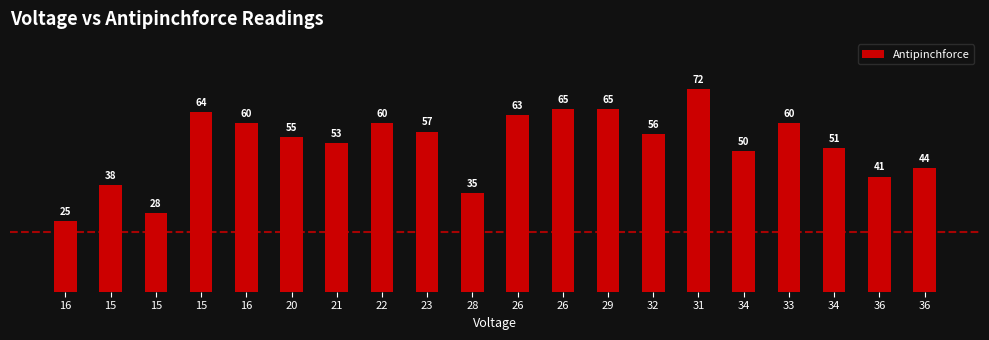

What is the sum of the values at 29 and 33?

125